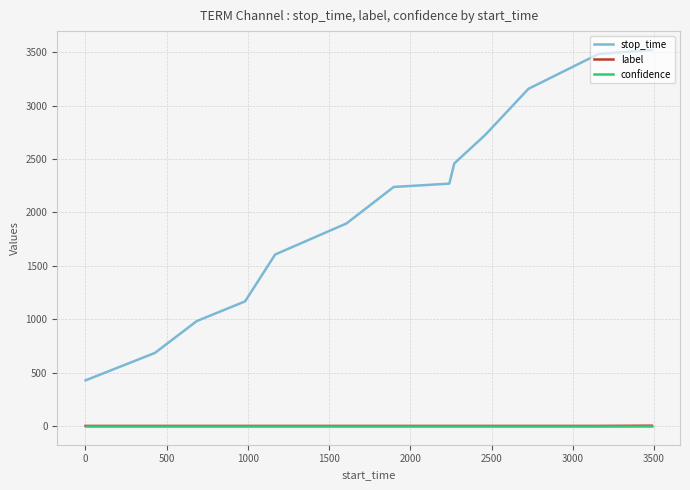

What are all the series names shown in the legend?

stop_time, label, confidence